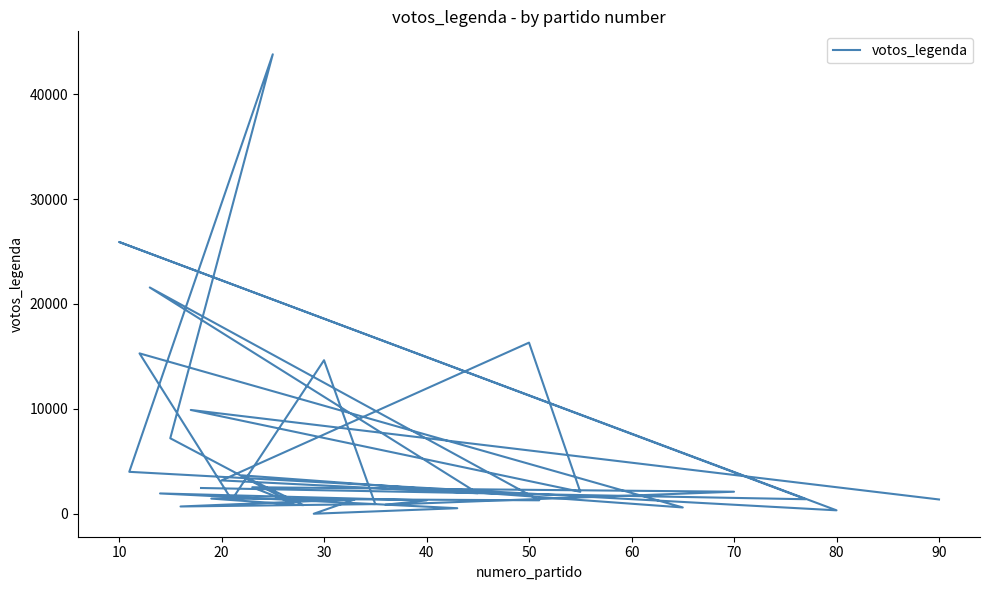

How many points are higher than both their immediate neighbors (excluding endpoints)?

12